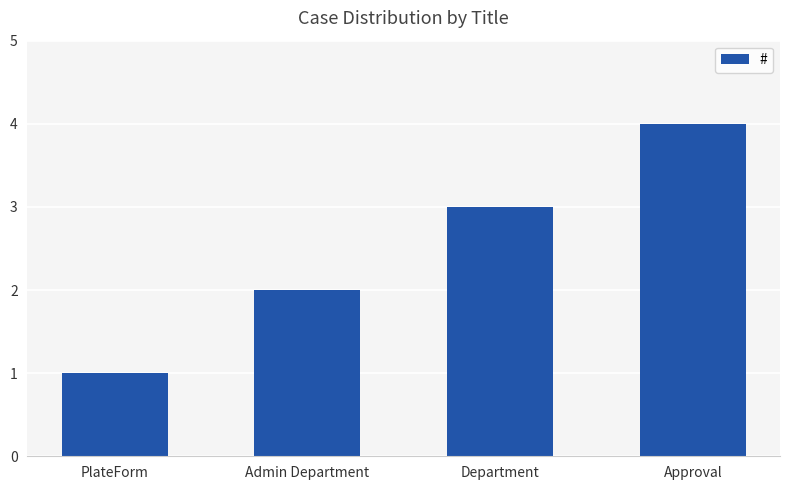

Between PlateForm and Admin Department, which is larger?

Admin Department